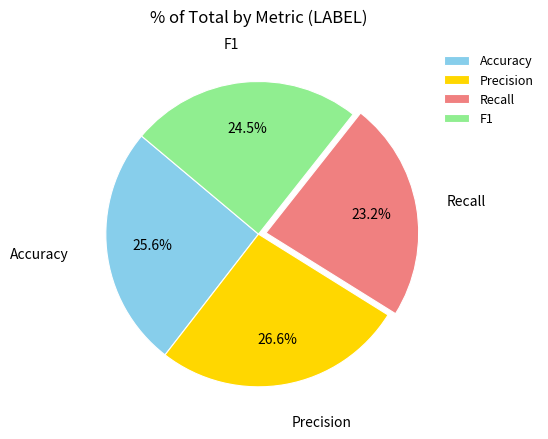

True or false: Recall accounts for 23% of the total.

True